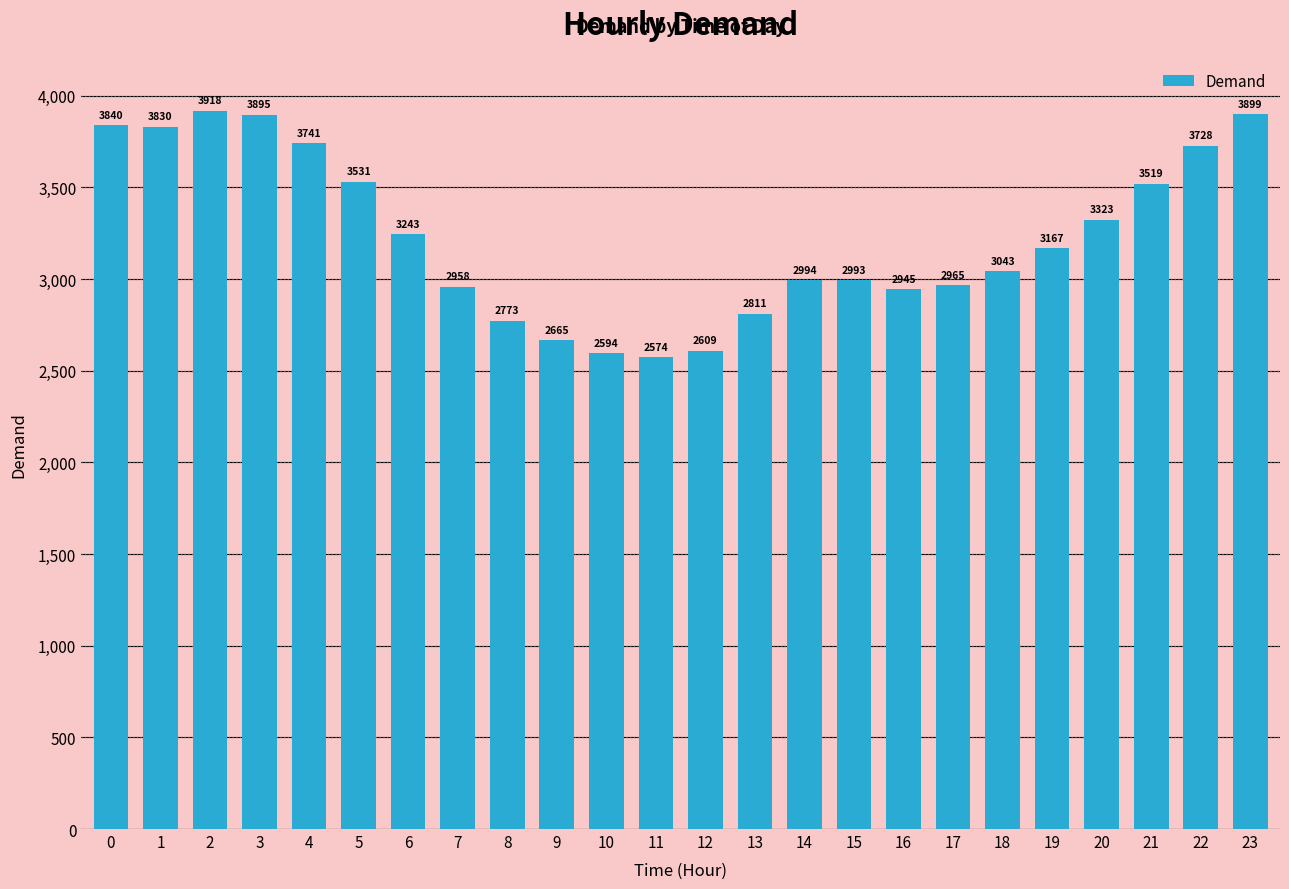

What is the difference between the maximum and minimum values?

1344